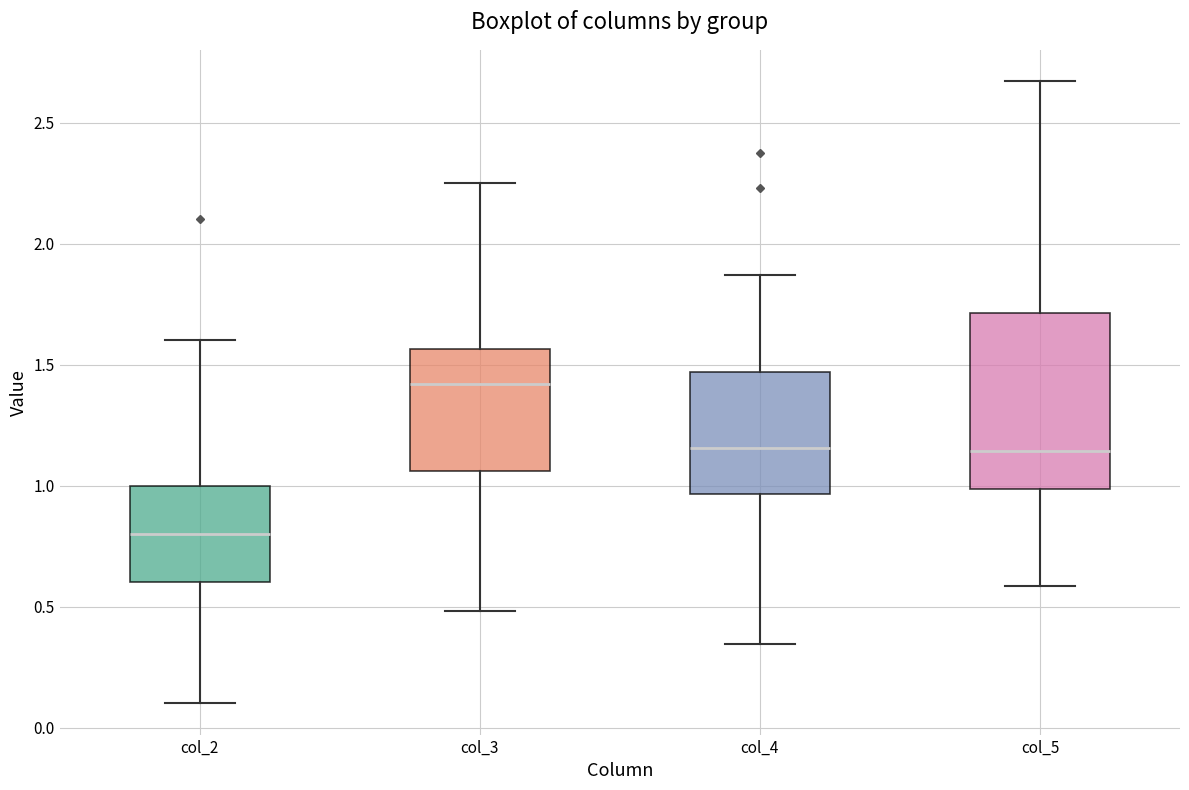

Which box's median line is the highest?

col_3